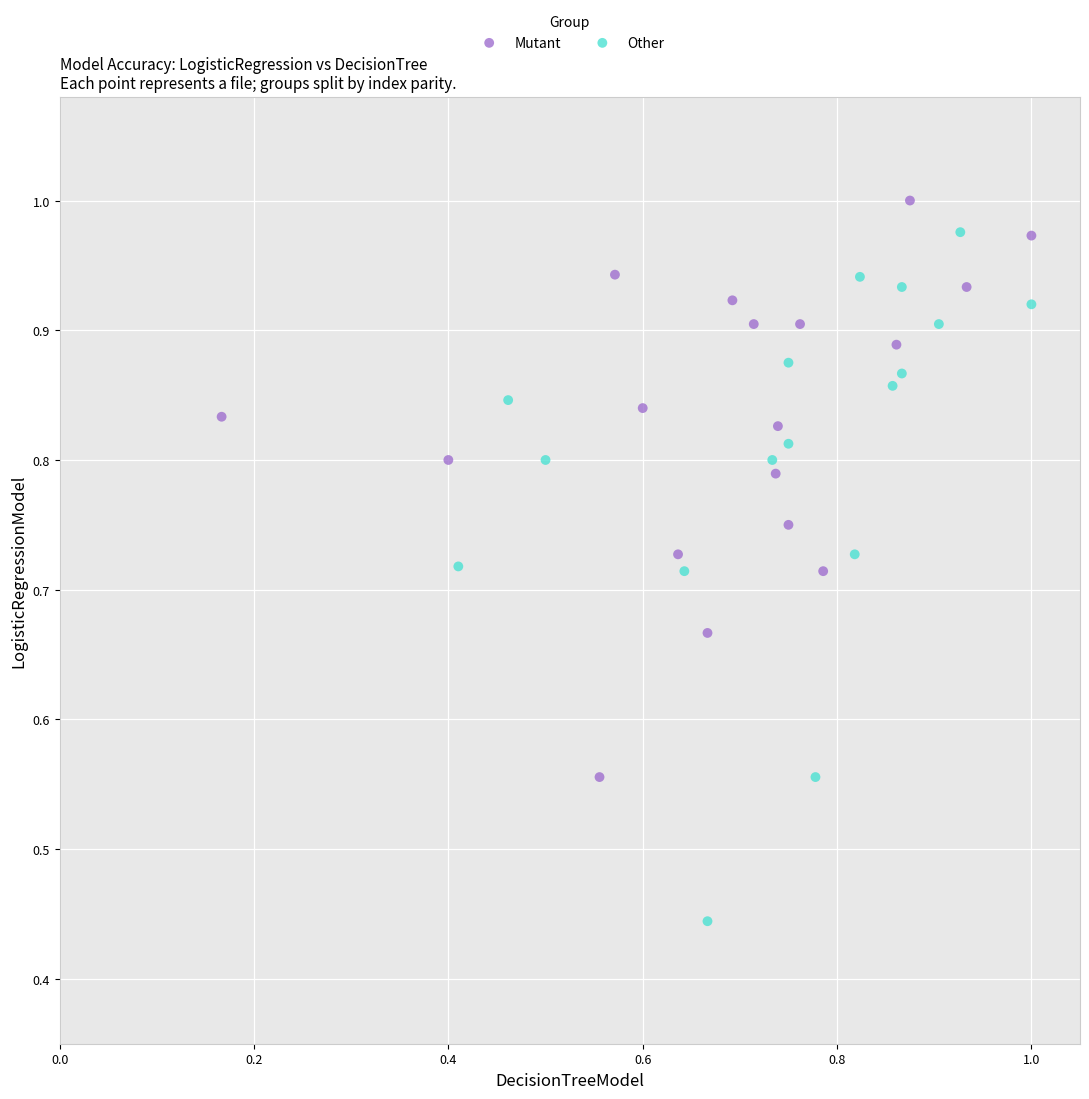

Which series has the largest Y range (max minus min)?

Other